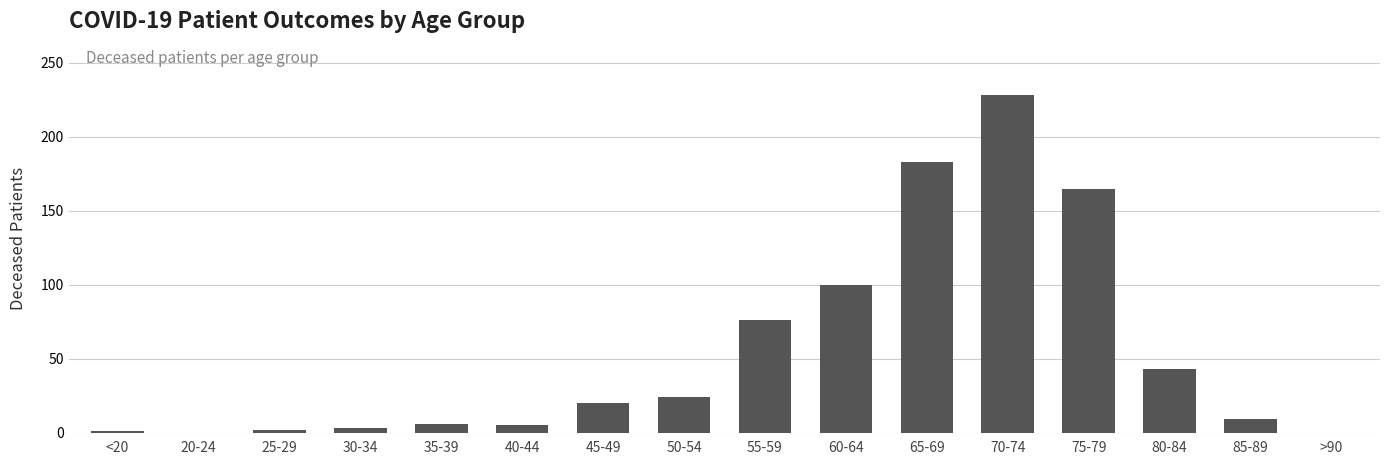

Read the value at 35-39.

6